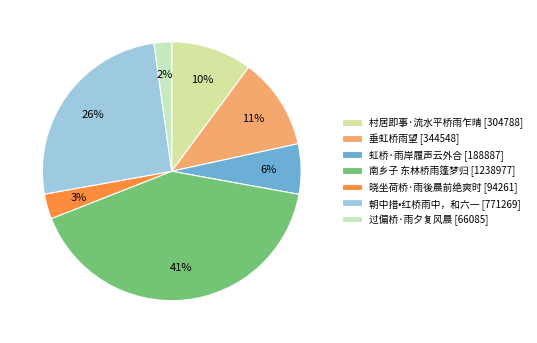

How many slices are in this pie chart?

7